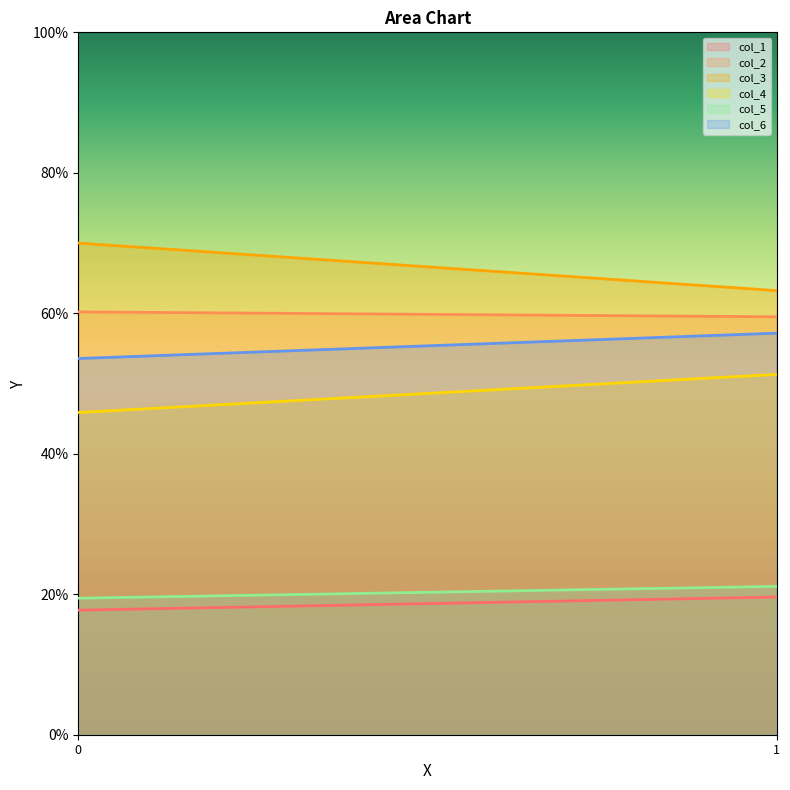

Count the col_2 values in the range 59 to 60.

1